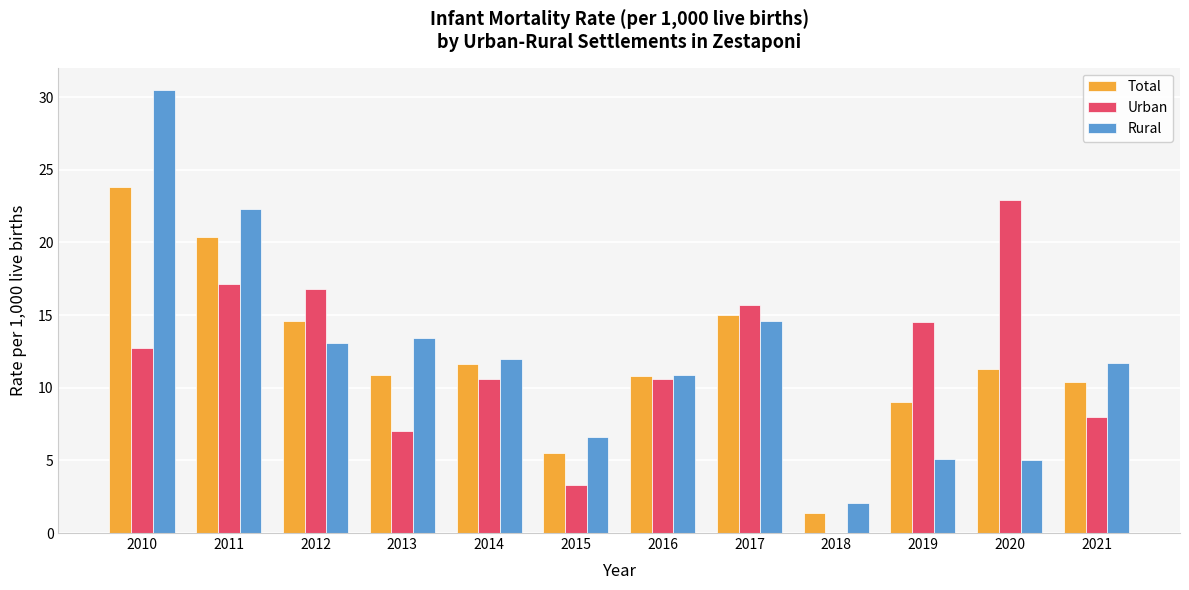

How many groups of bars are there?

12